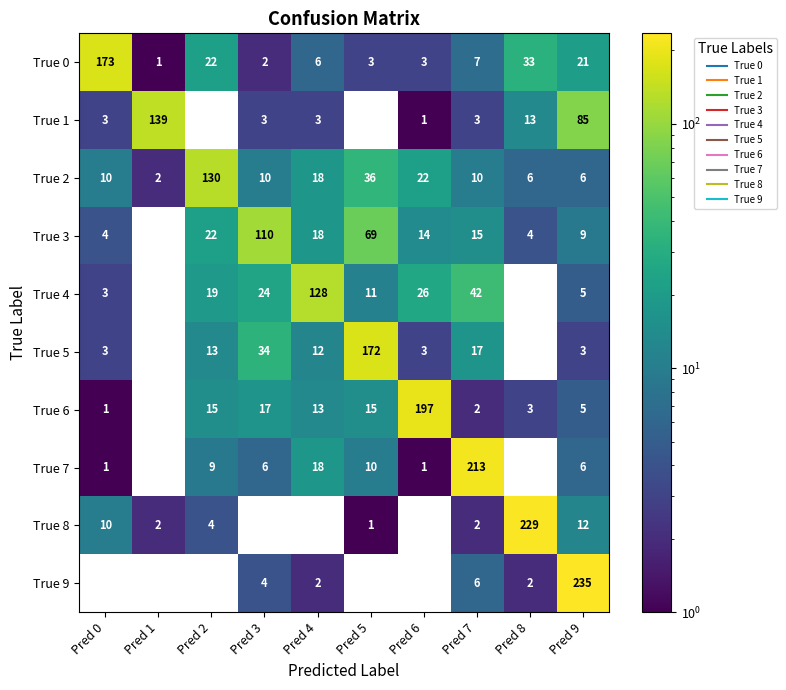

List the series in order of their peak value, highest first.

True 9, True 8, True 7, True 6, True 0, True 5, True 1, True 2, True 4, True 3